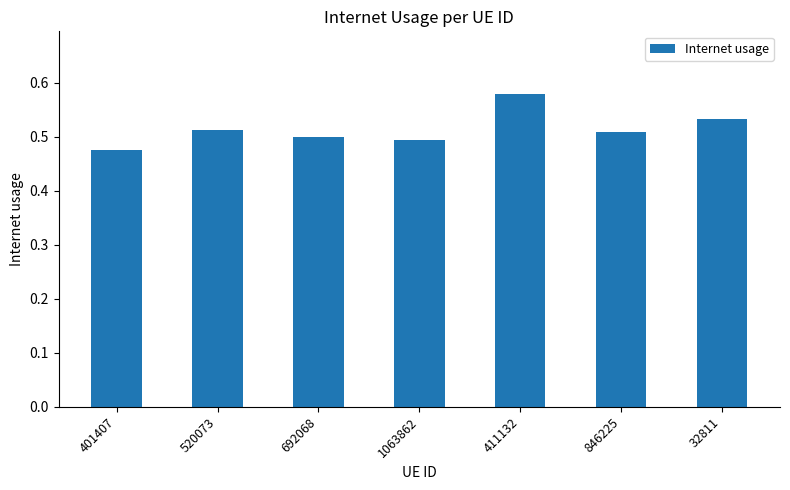

What position from the right is 692068?

5